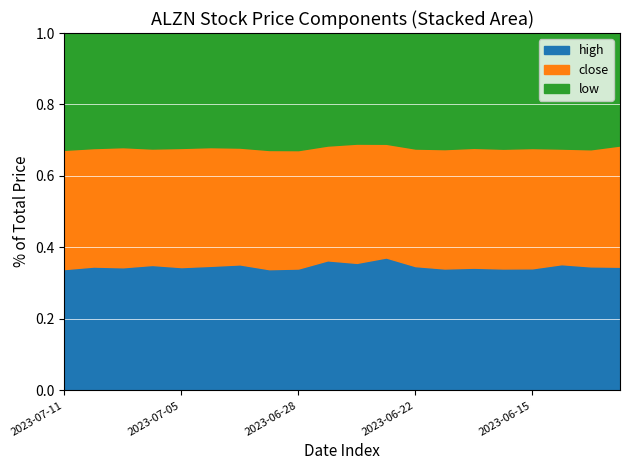

How many interior local valleys does the high series have?

4